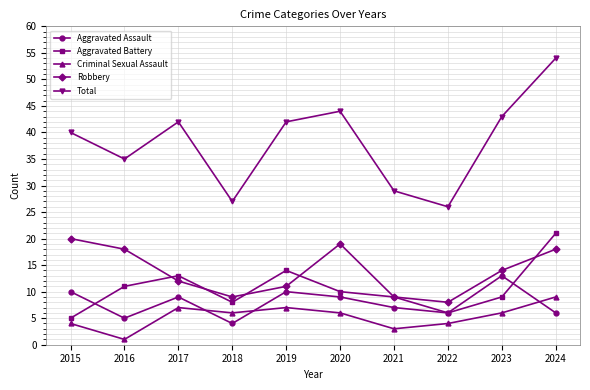

Does the chart display data point markers on the line(s)?

Yes